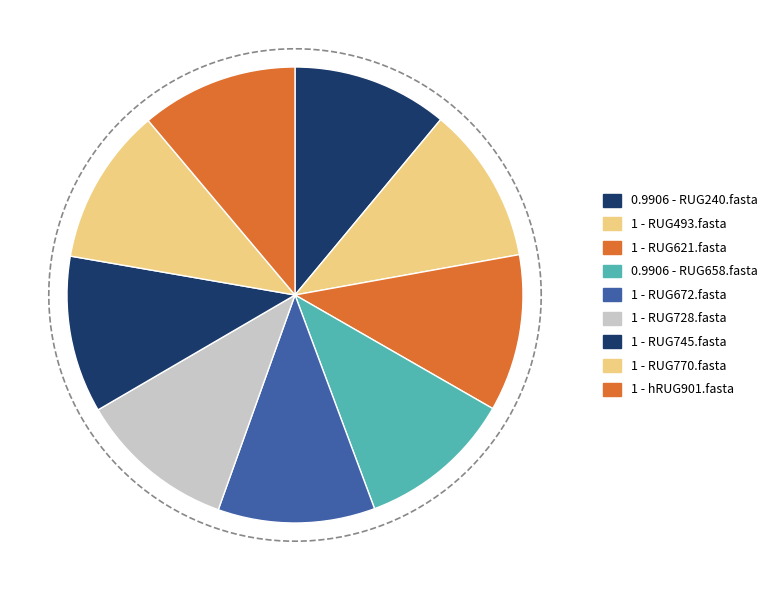

Which slice is the largest?

RUG493.fasta